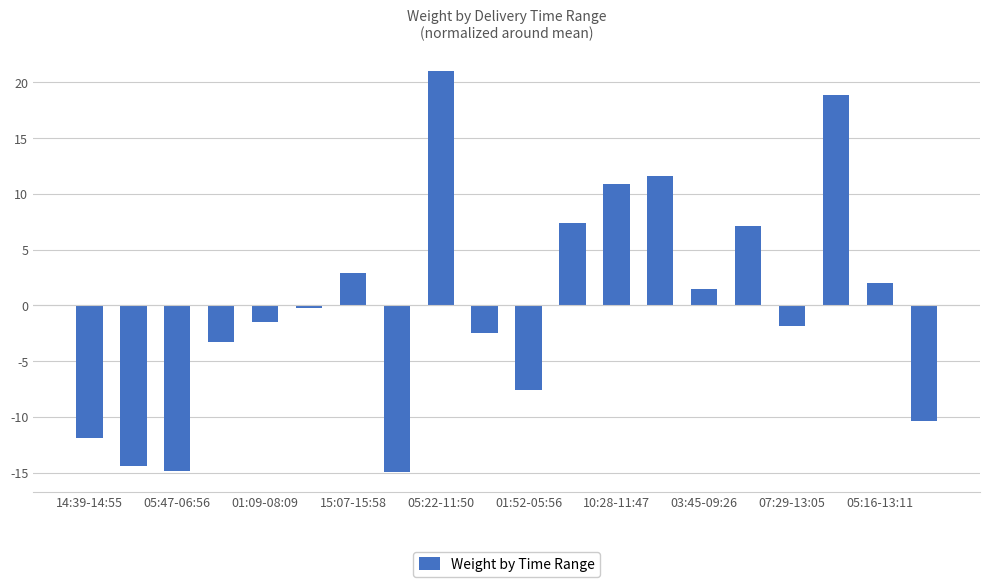

What is the greatest value displayed?

21.0